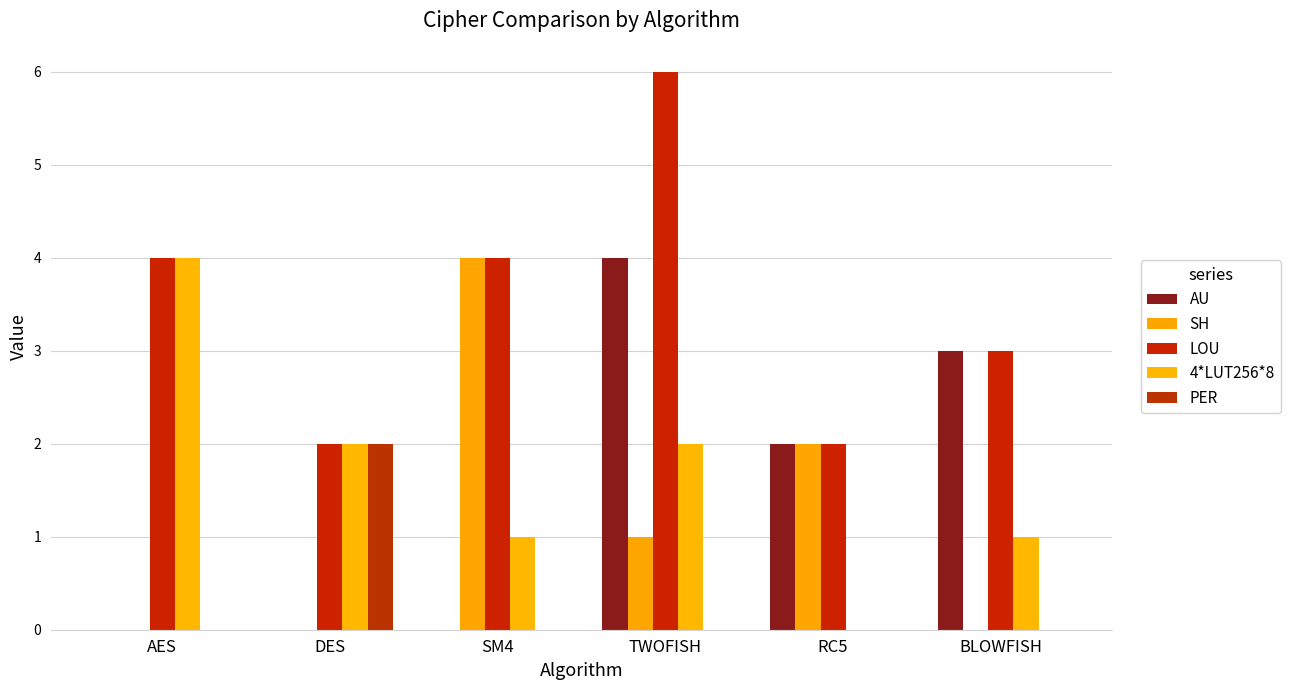

Which series has the largest total across all categories?

LOU